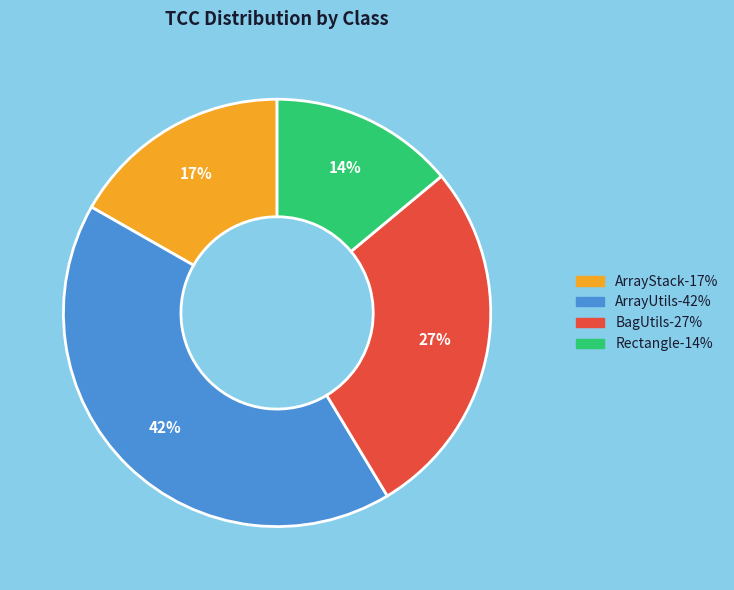

Which category has the biggest portion of the pie?

ArrayUtils